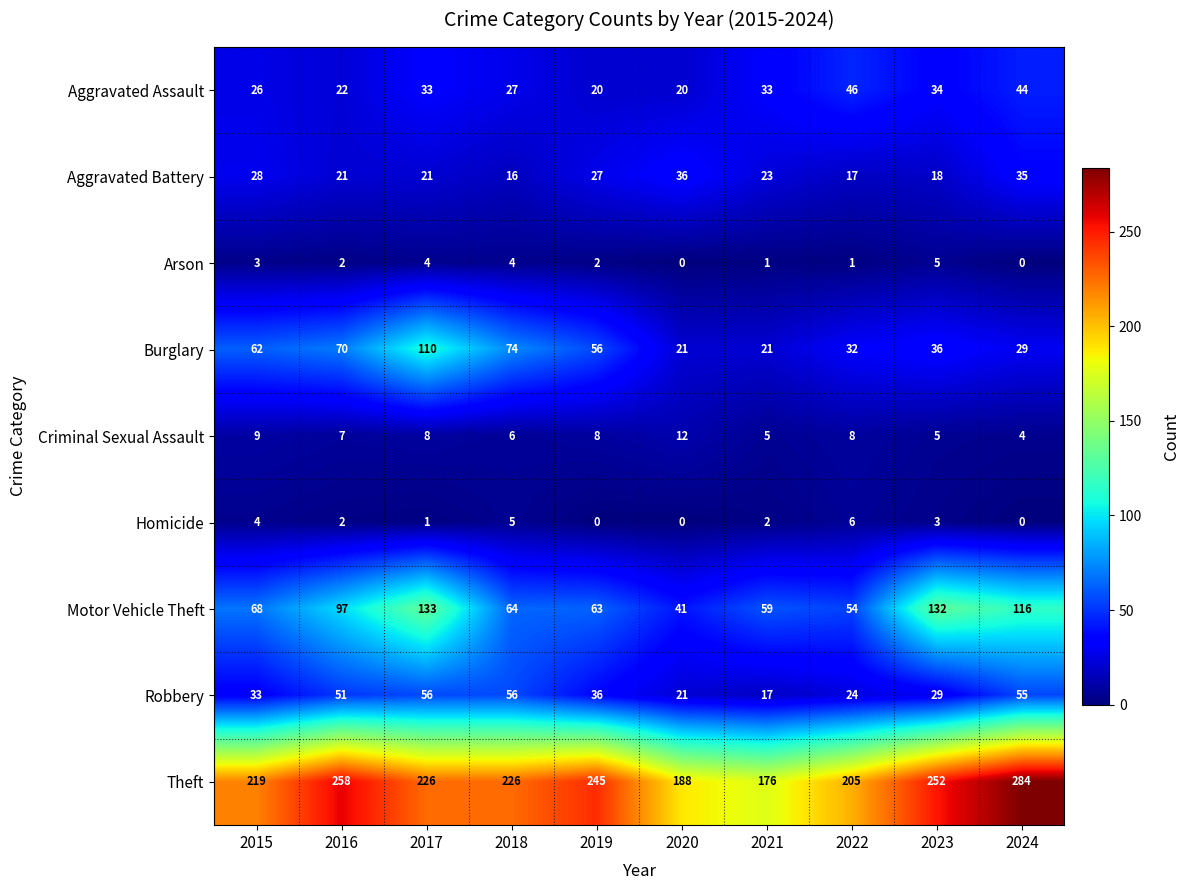

The Theft series shows 219 at 2015. True or false?

True